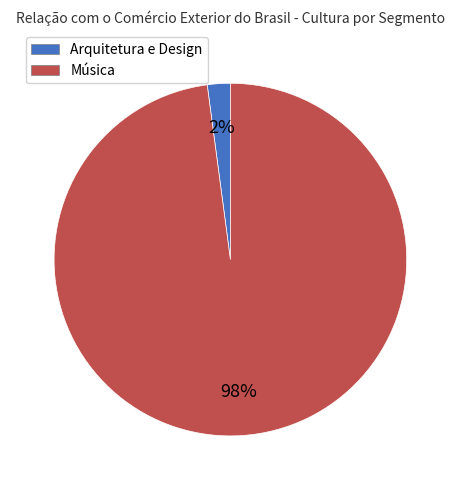

To the nearest percent, what is the difference between the largest and smallest slice percentages?

96%